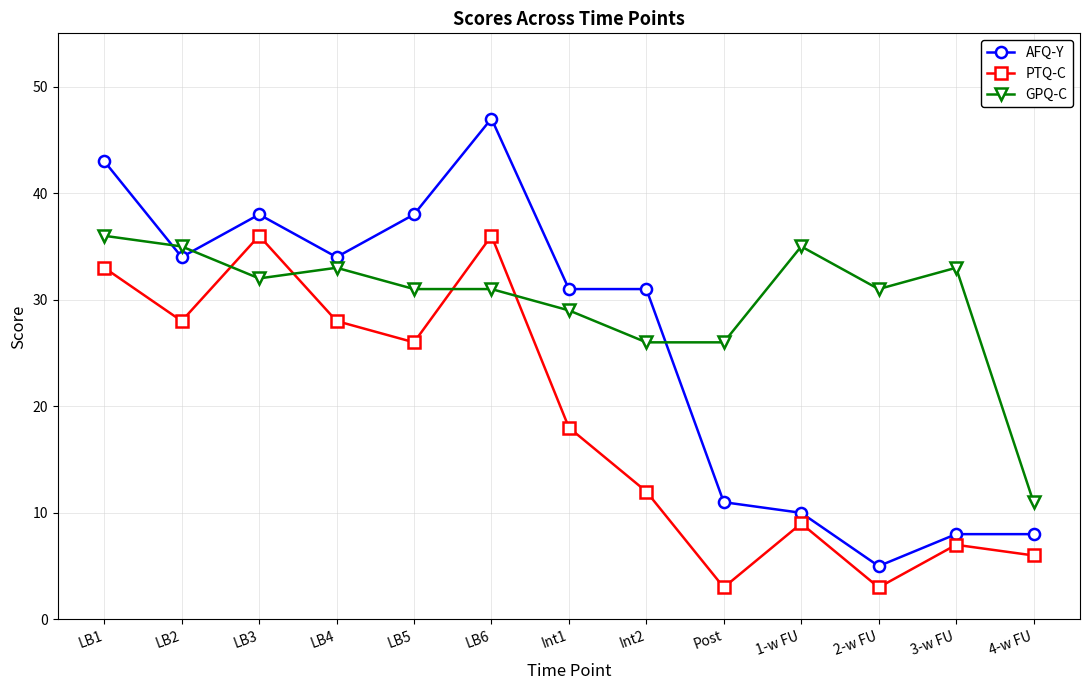

At how many categories does at least one series exceed 46?

1